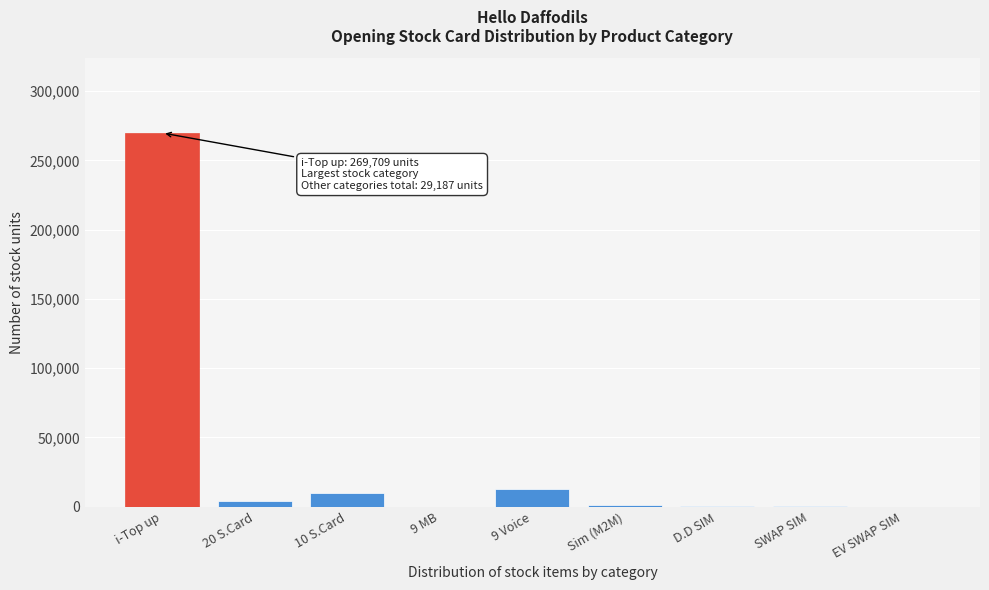

Between i-Top up and Sim (M2M), which is larger?

i-Top up